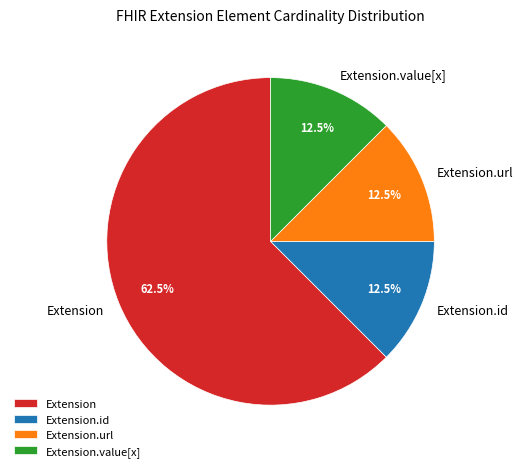

Does Extension.url represent more than half of the total?

No